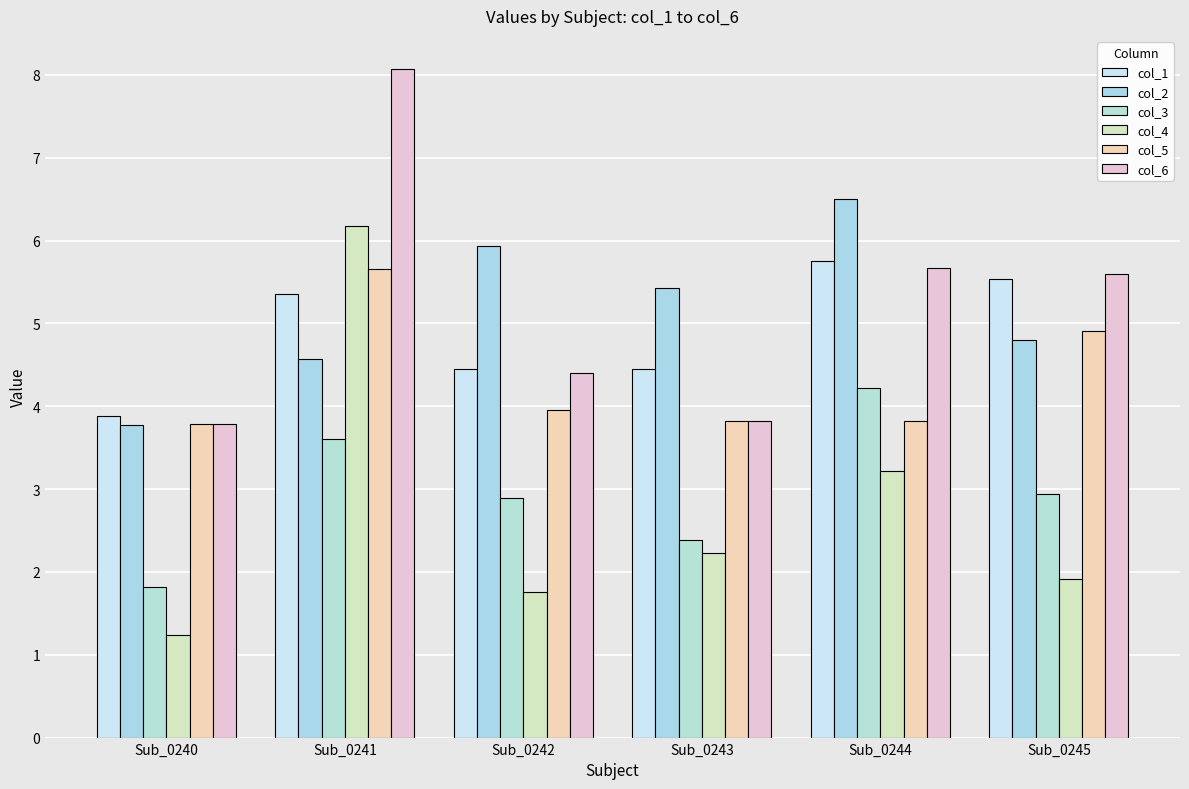

Is the value of col_5 at Sub_0245 greater than the value of col_4 at Sub_0240?

Yes